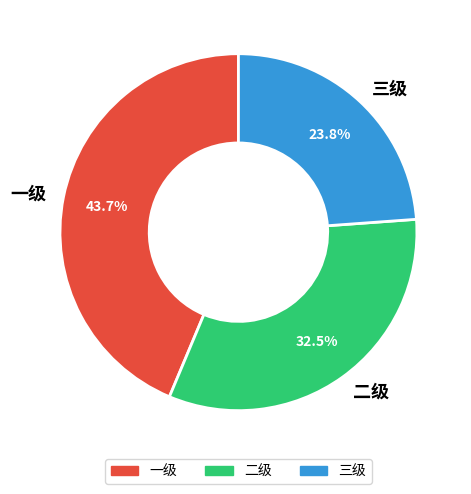

Between 三级 and 二级, which is larger?

二级